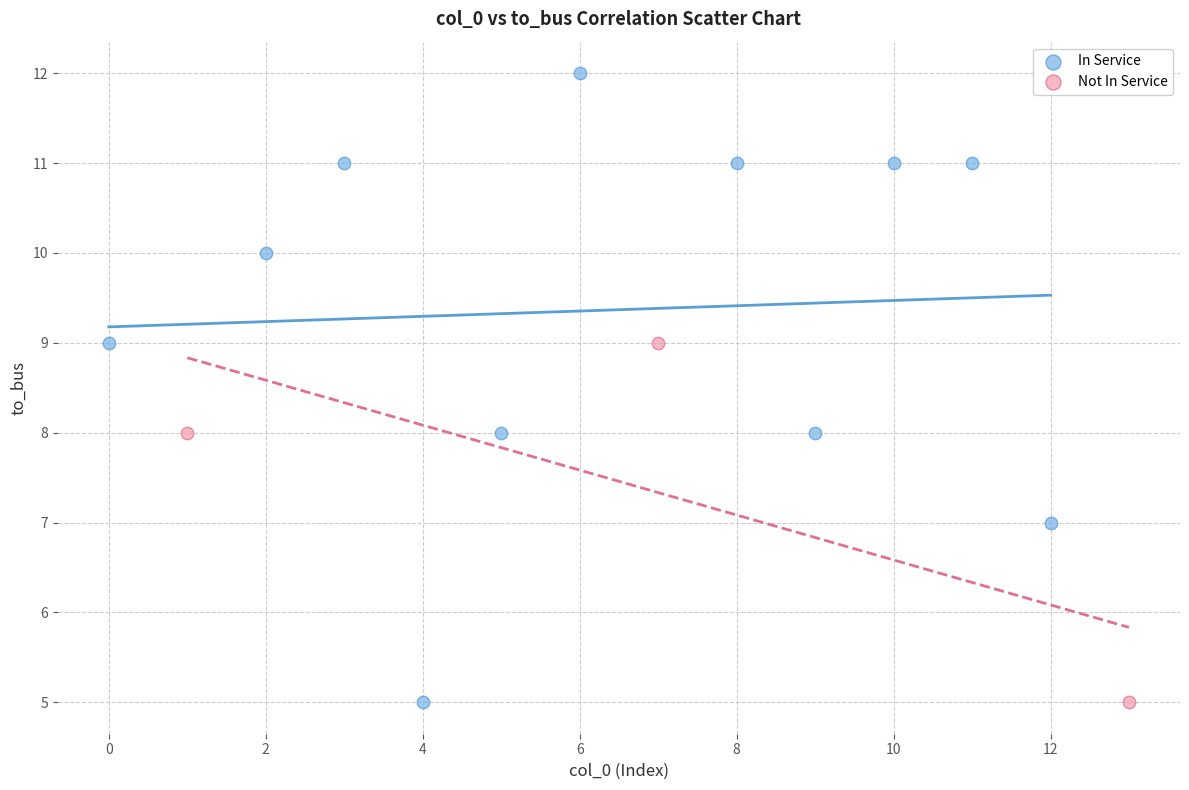

Which series reaches the maximum Y coordinate?

In Service